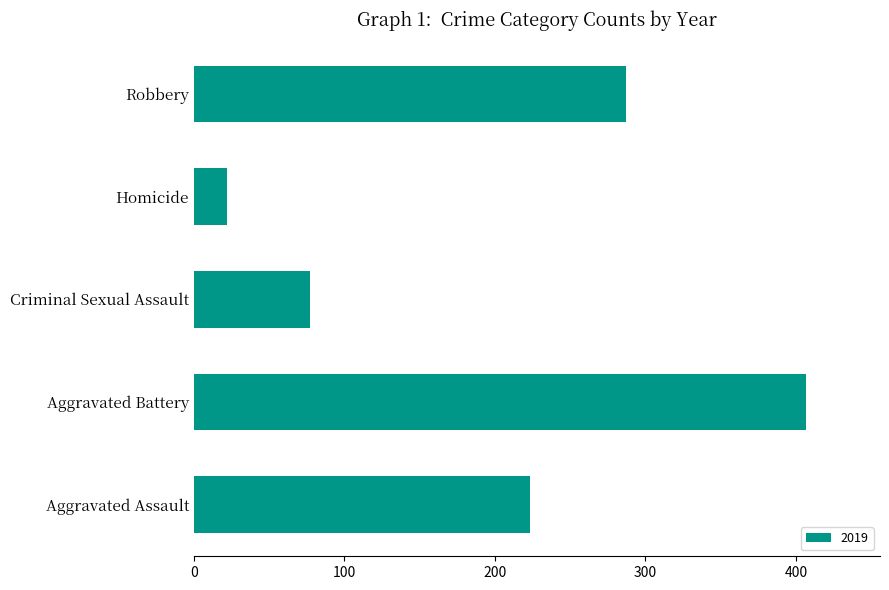

List the labels in order of value, smallest first.

Homicide, Criminal Sexual Assault, Aggravated Assault, Robbery, Aggravated Battery